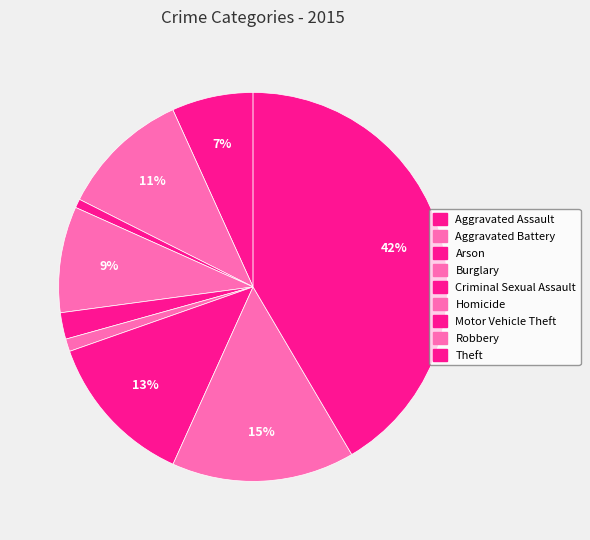

Rank the categories by value from lowest to highest.

Arson, Homicide, Criminal Sexual Assault, Aggravated Assault, Burglary, Aggravated Battery, Motor Vehicle Theft, Robbery, Theft